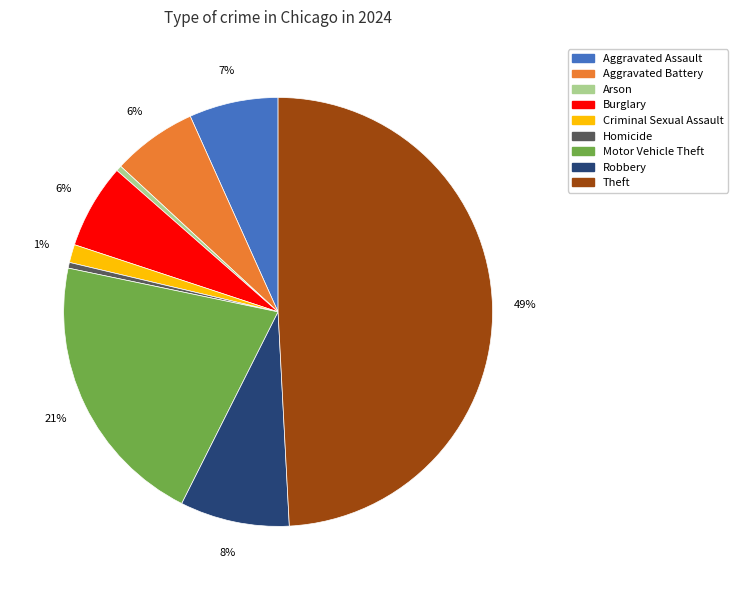

Does Arson represent more than half of the total?

No